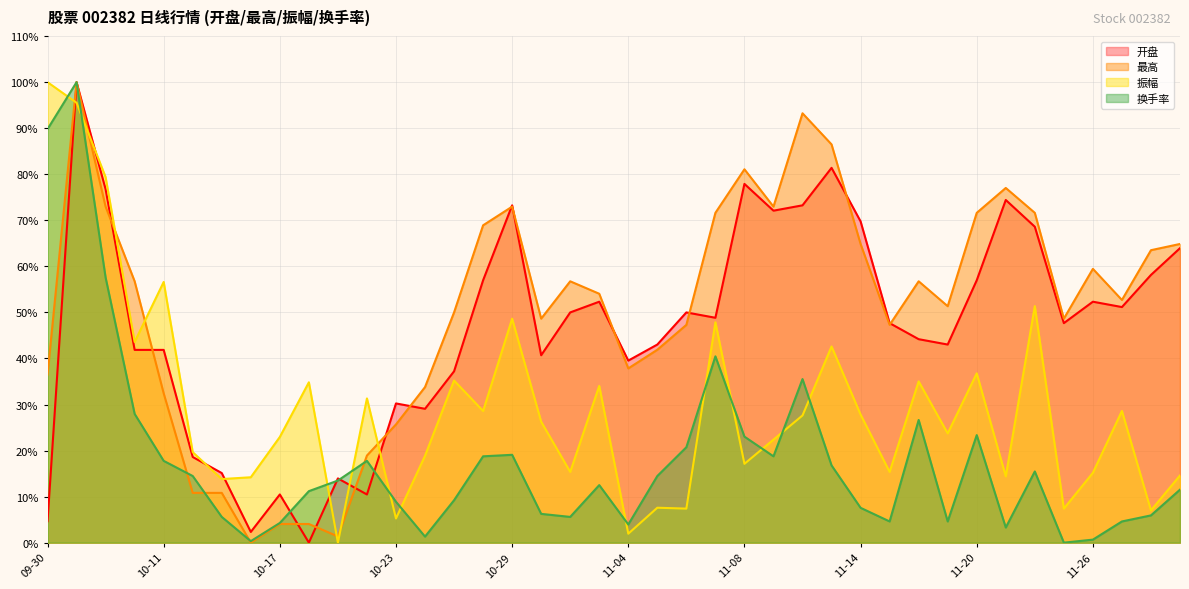

Rank the series at 2024-11-25 from highest to lowest value.

最高, 开盘, 振幅, 换手率